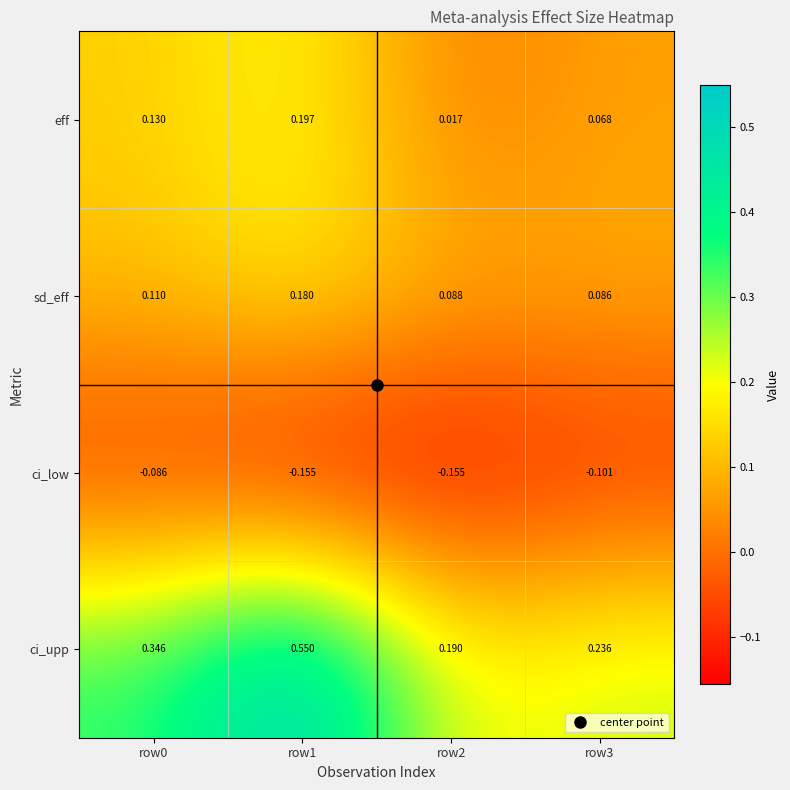

Rank the series by their maximum value, from lowest to highest.

ci_low, sd_eff, eff, ci_upp